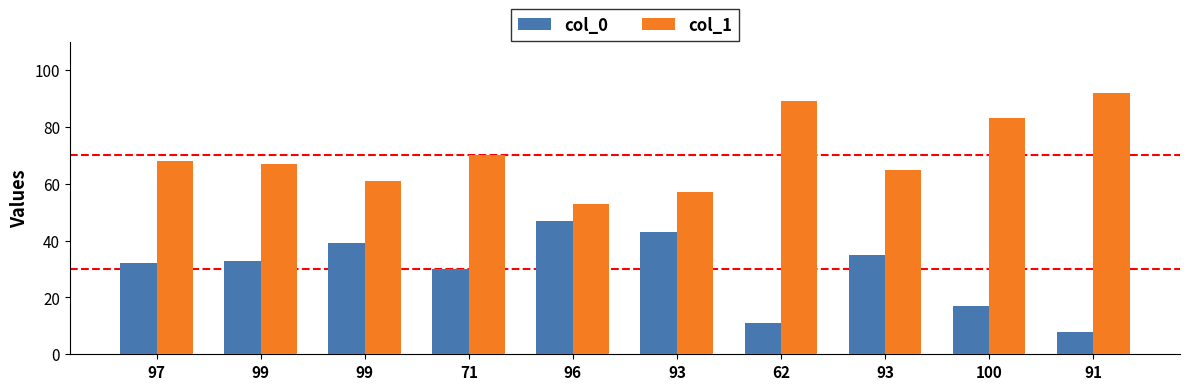

True or false: col_1 has a value of 89 at 62.

True